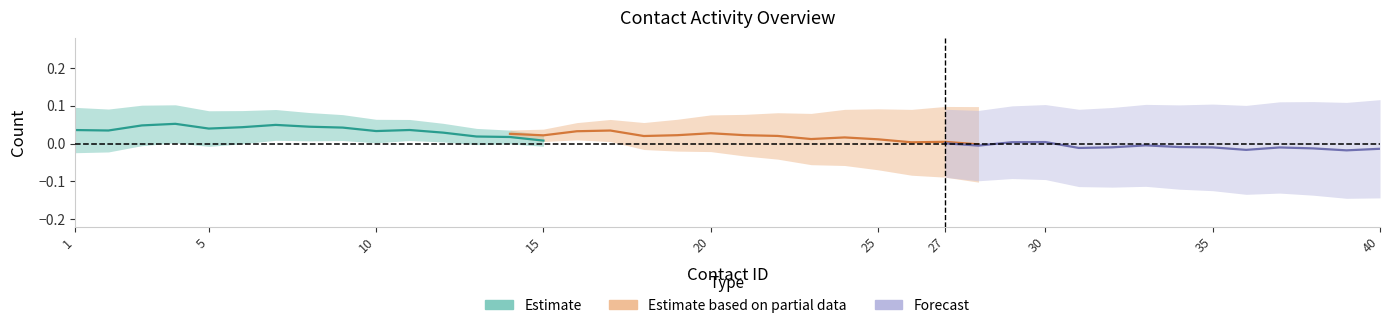

How many data points does each series have?

40